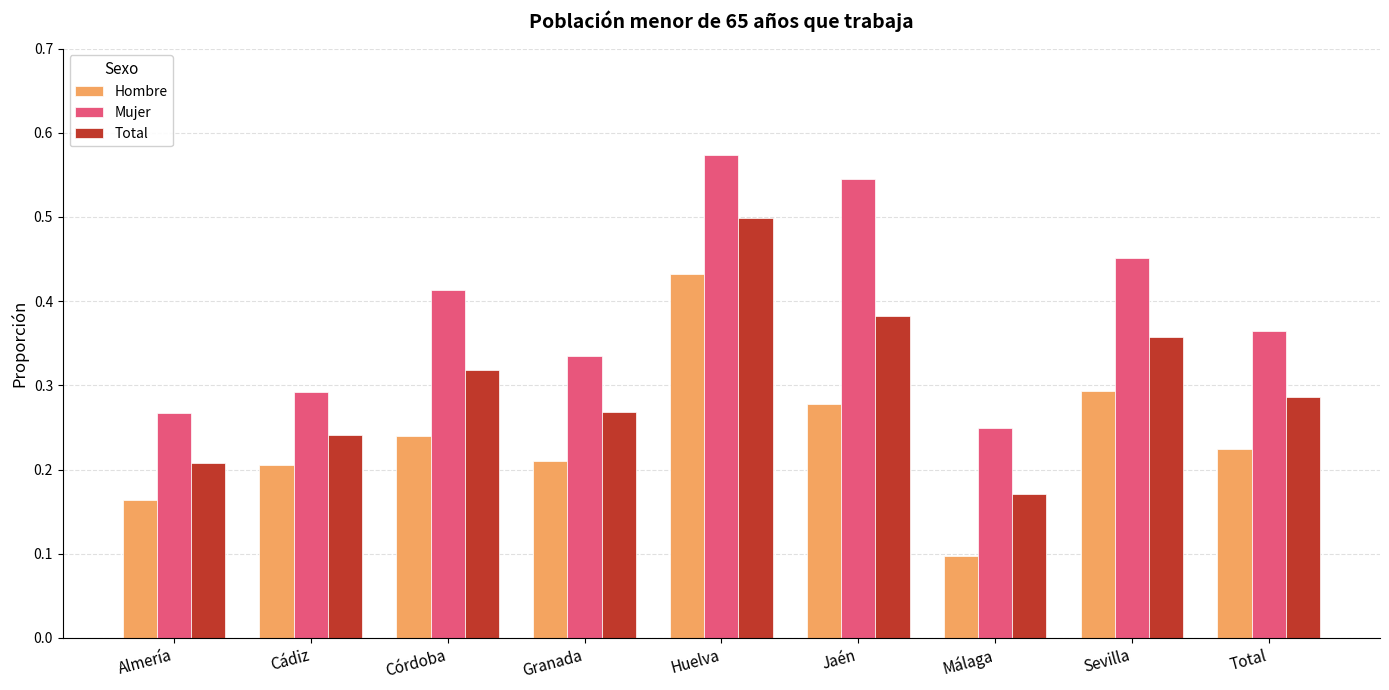

Is it true that Hombre equals 0.2 at Total?

True